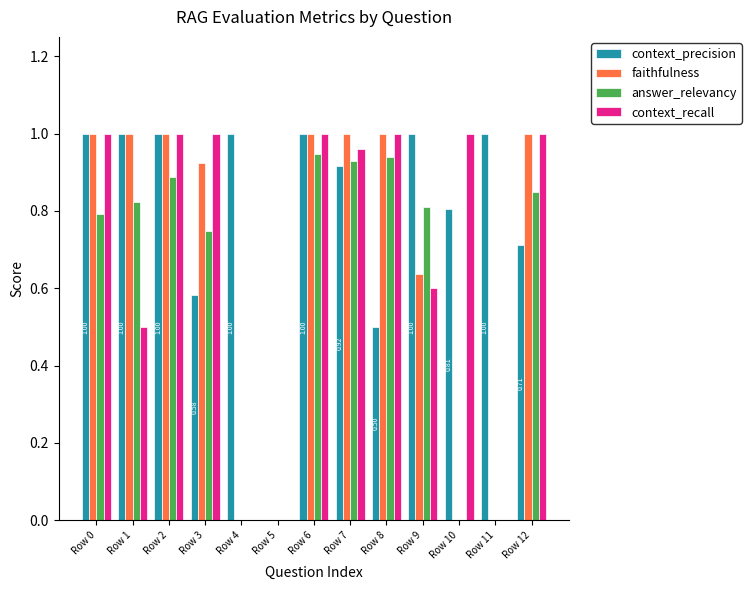

True or false: context_precision has a value of 0.8 at Row 8.

False